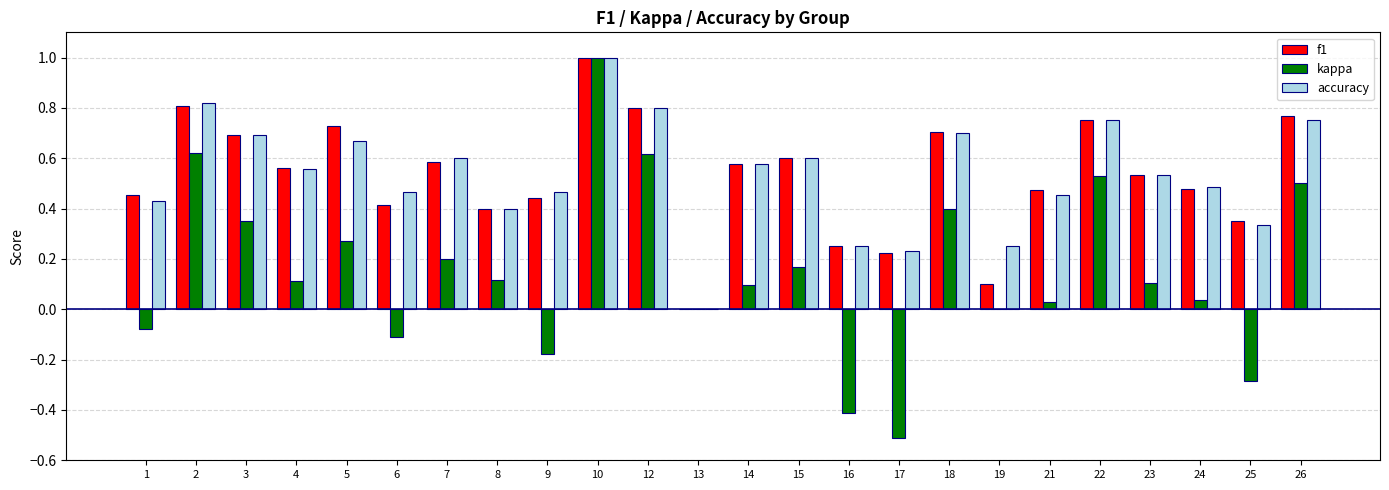

What is the sum of all accuracy values?

12.8